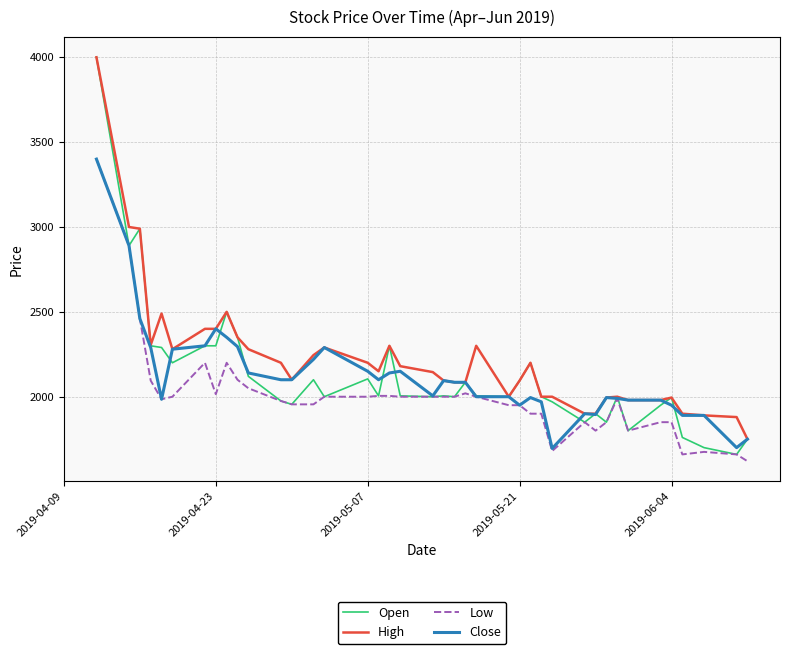

Is this an area chart (filled region under the line)?

No